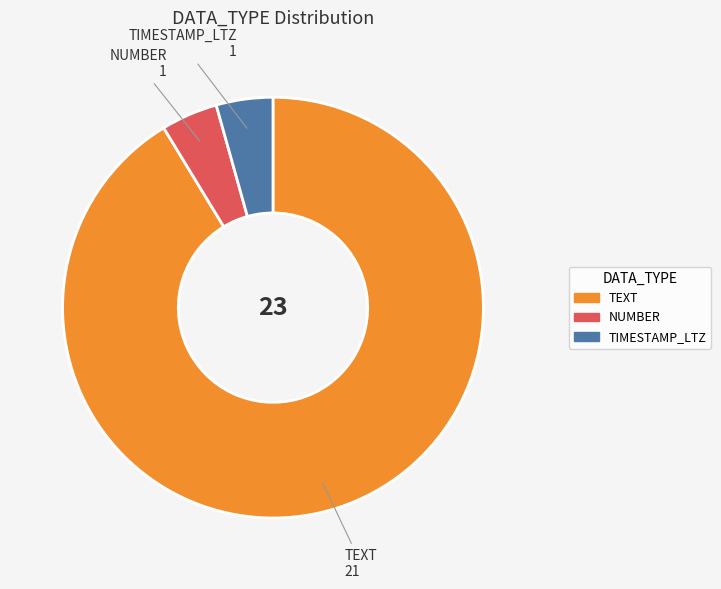

How many segments does this pie chart have?

3